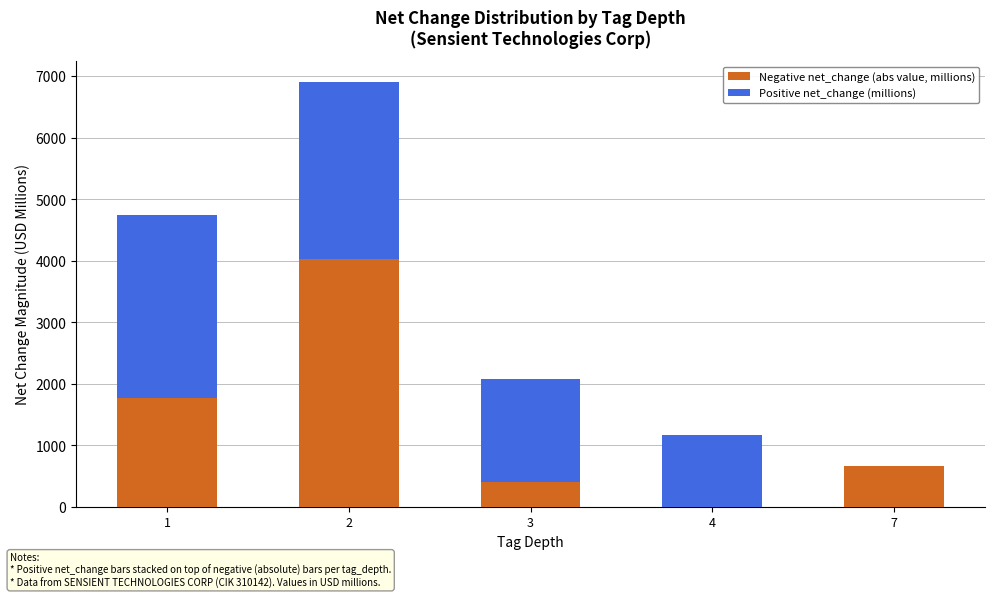

What is the total value across all series at 1?

4735.7